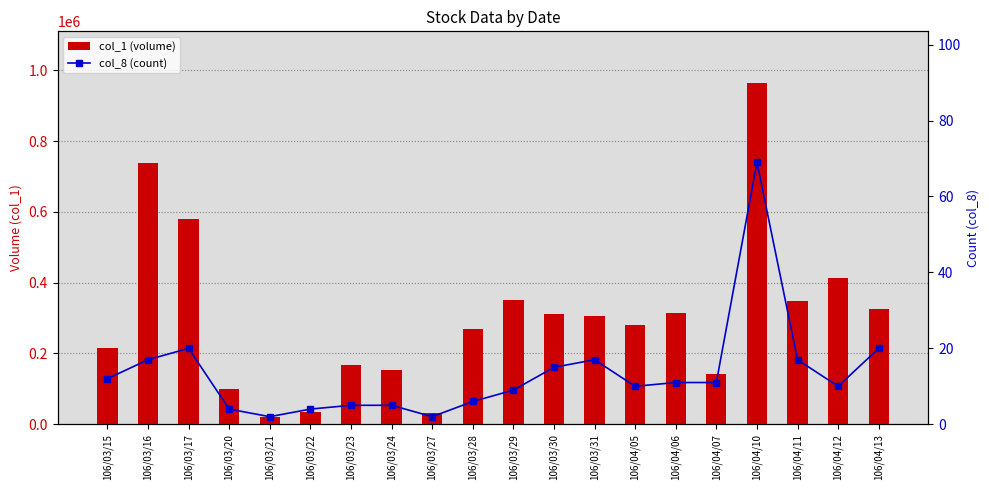

What is the maximum value shown in the chart?

965000